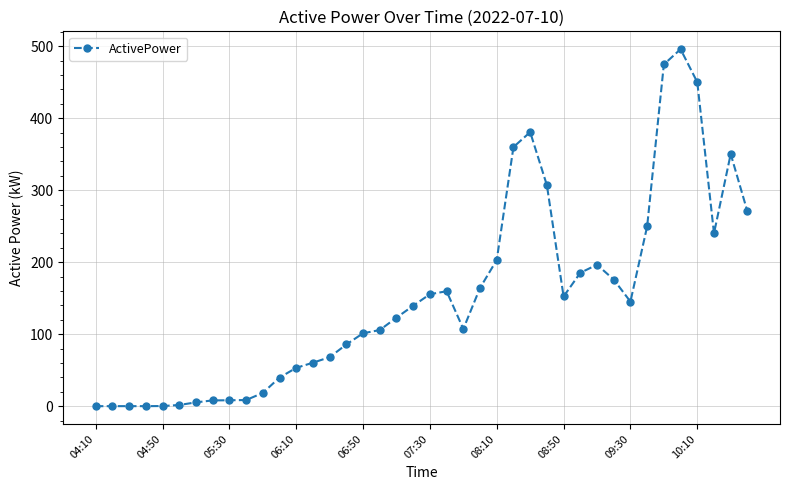

True or false: the data has more than 1 interior local peaks.

True